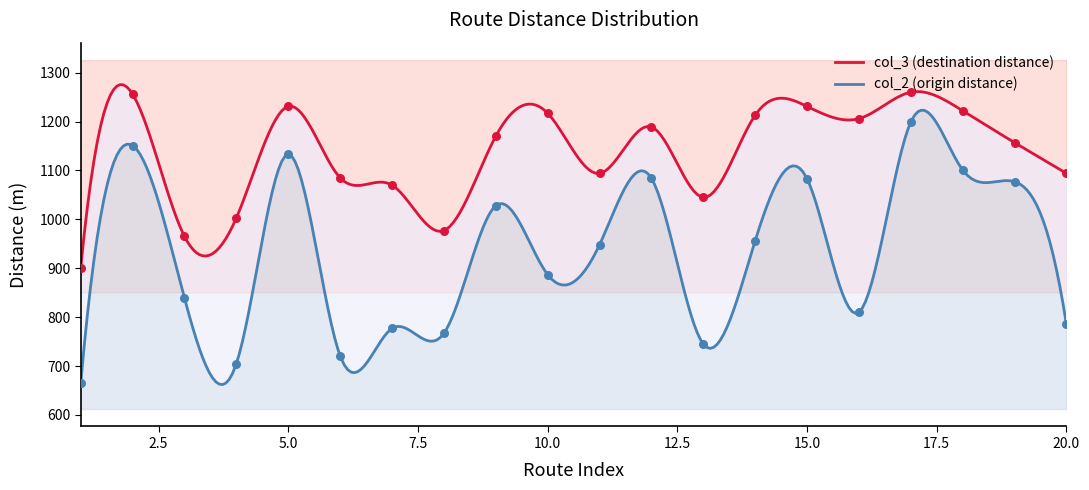

What is the total value across all series at 18?

2323